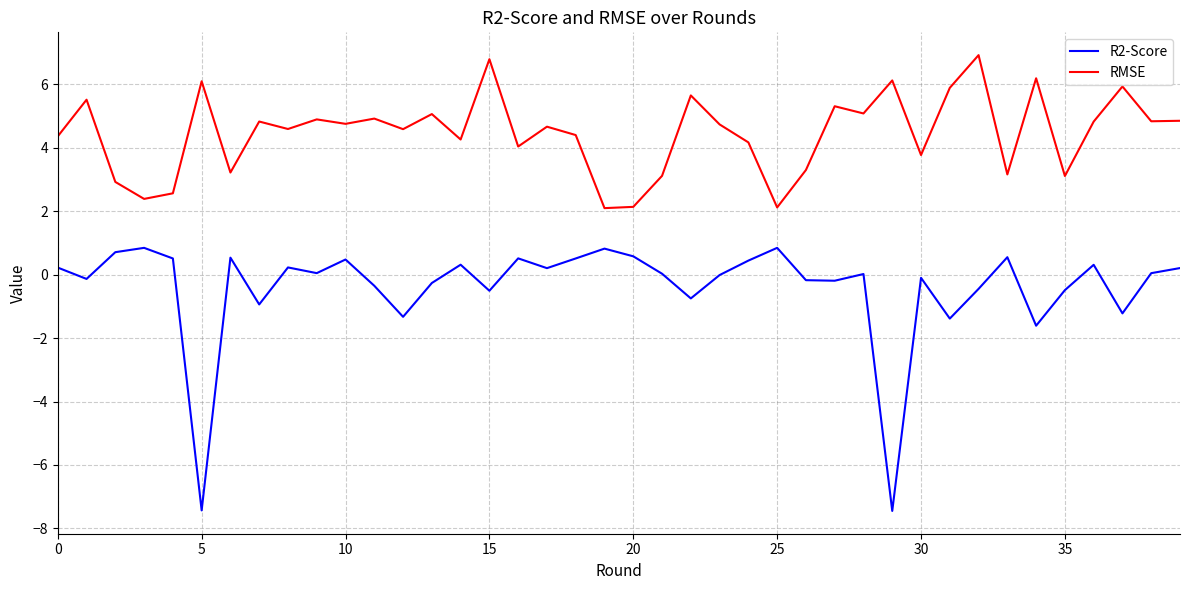

Does the chart display data point markers on the line(s)?

No